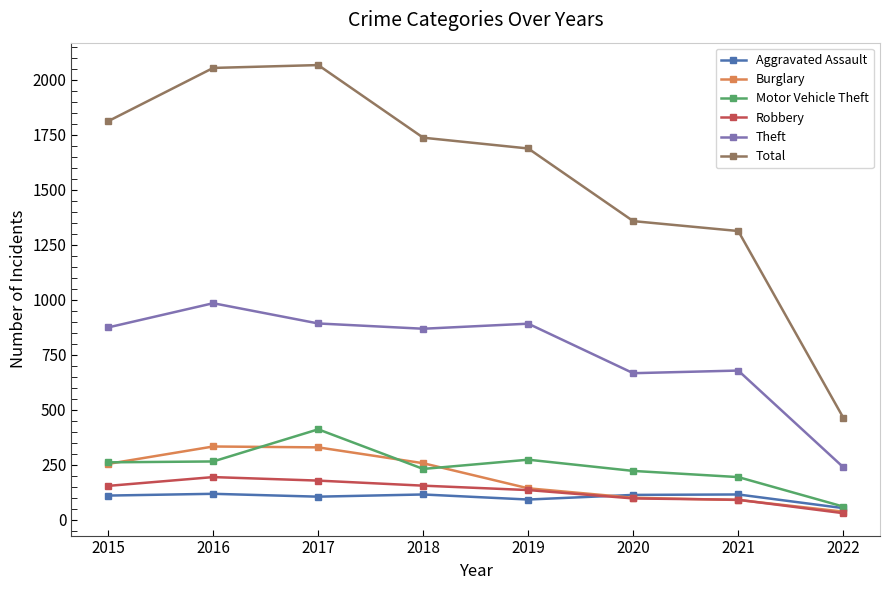

True or false: Aggravated Assault and Total cross at least once.

False